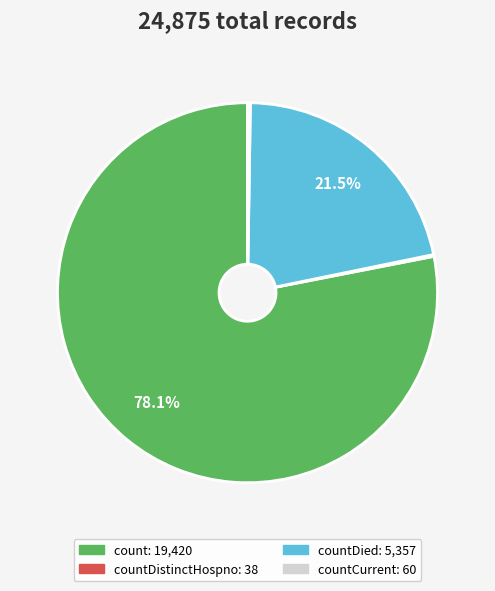

Does any single category account for the majority?

Yes